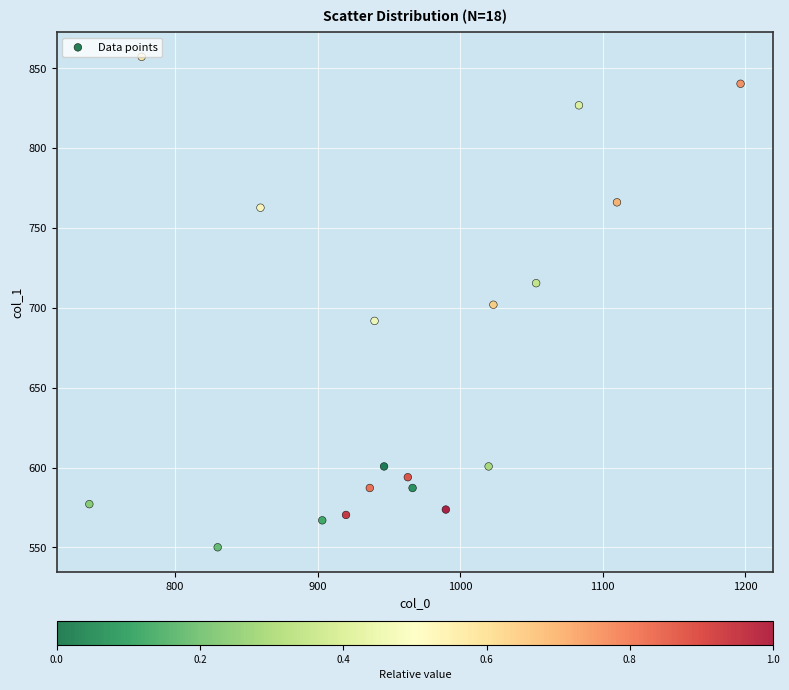

What is the range of Y values (max minus min)?

307.1